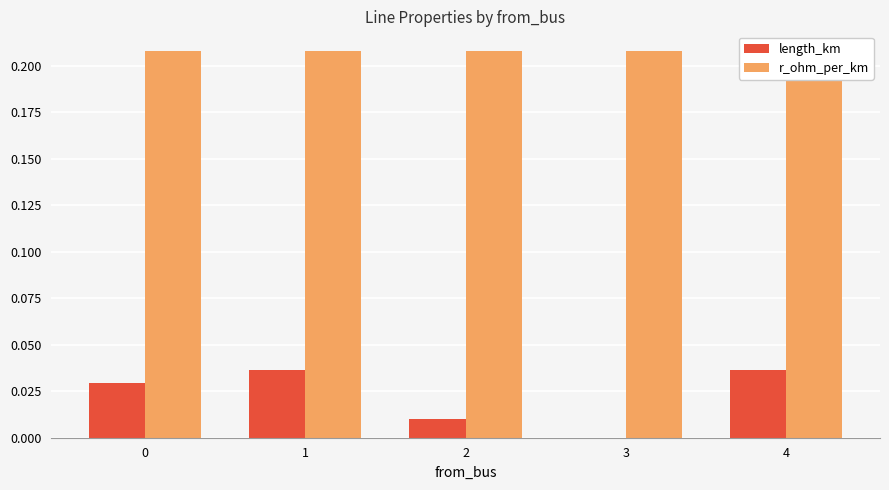

How many bars are there in each group?

2